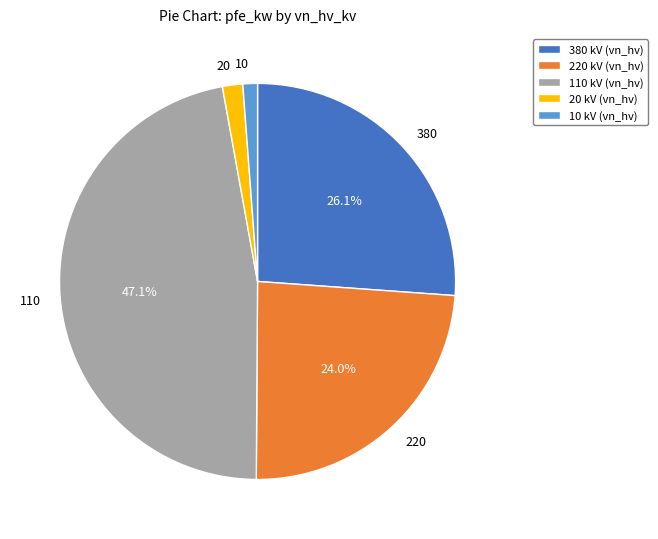

Is there a majority slice in this chart?

No